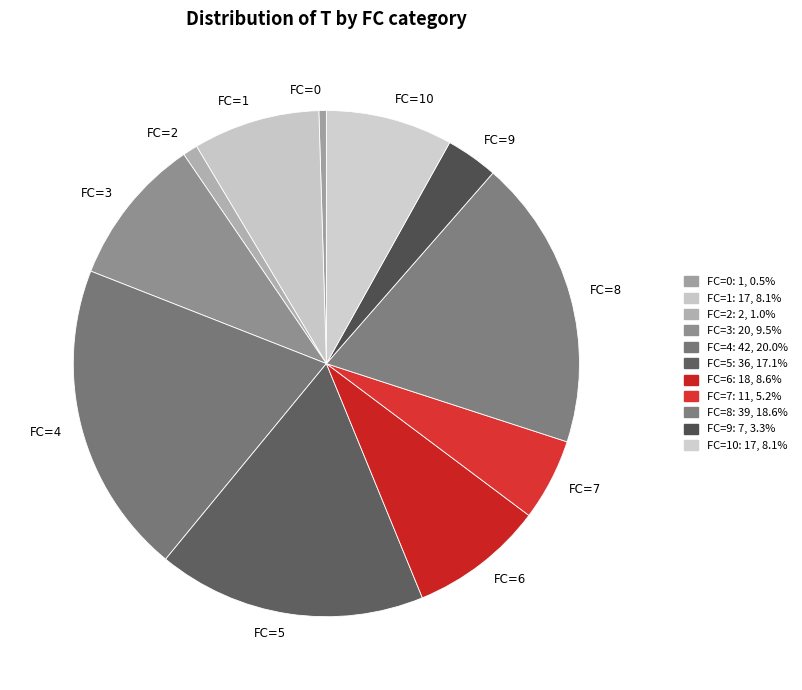

How many slices are in this pie chart?

11